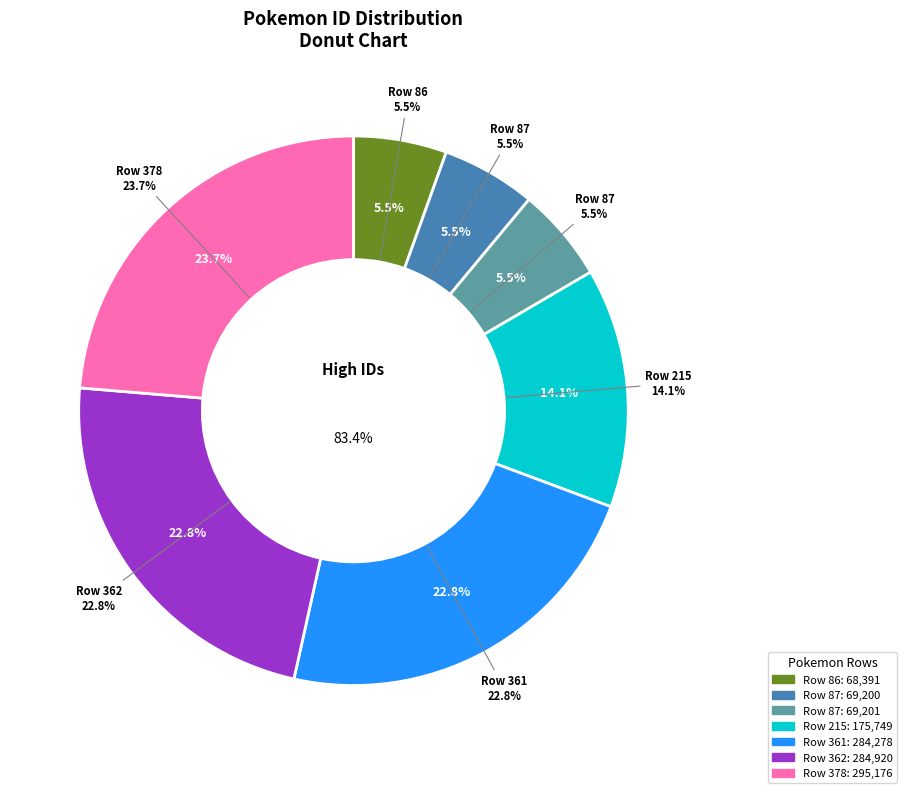

Does 378 account for over 50% of the chart?

No